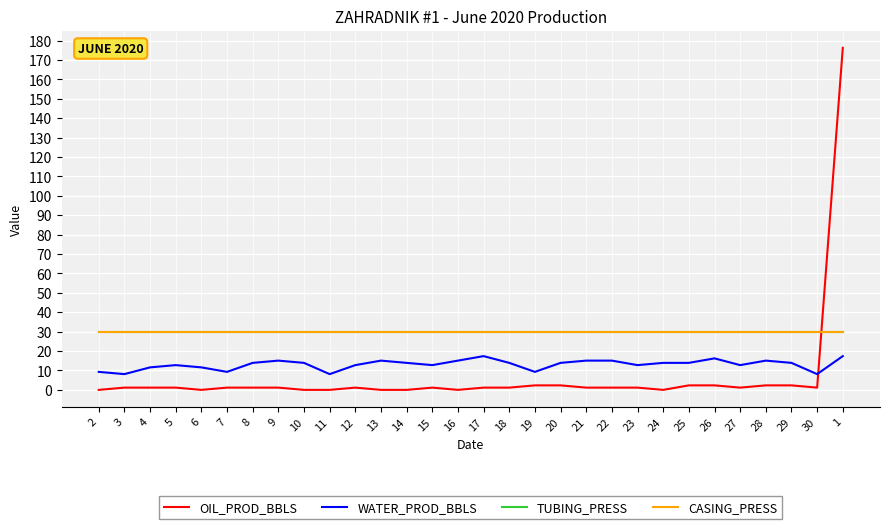

At which label is OIL_PROD_BBLS closest to 88?

19